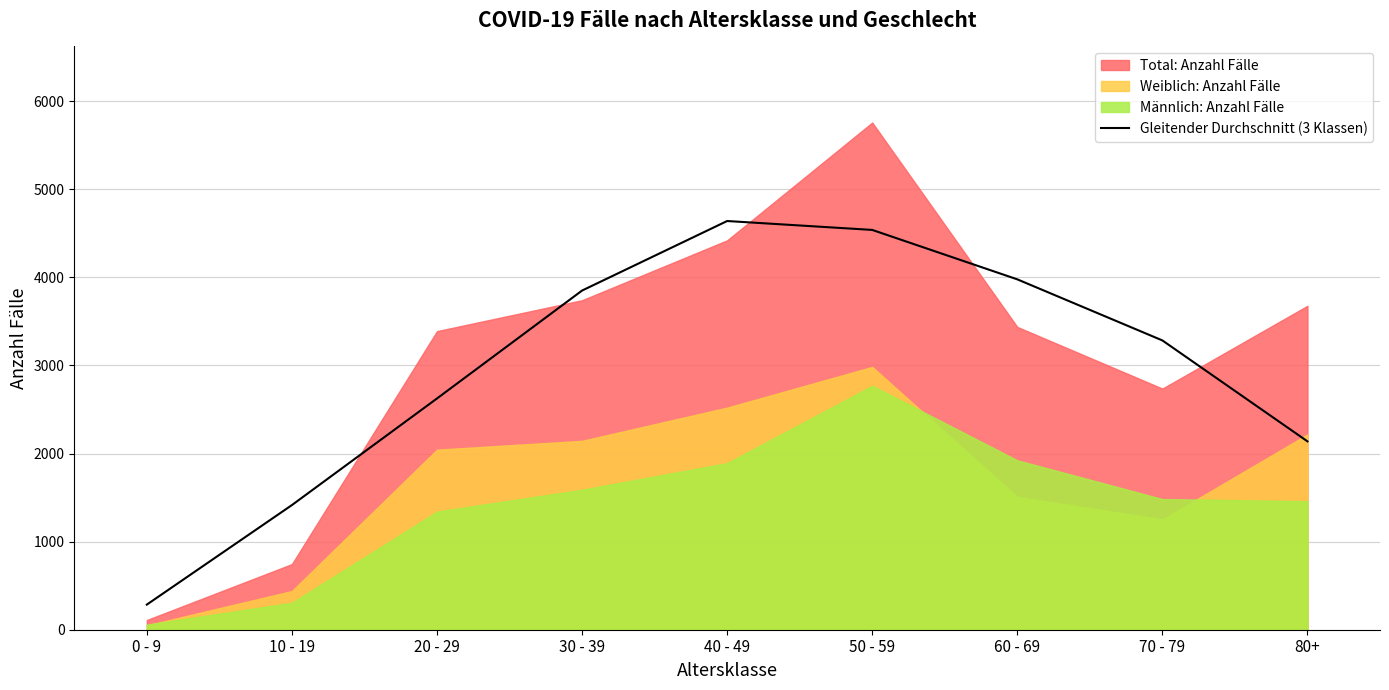

What is the value of the 4th point from the left?

3849.7